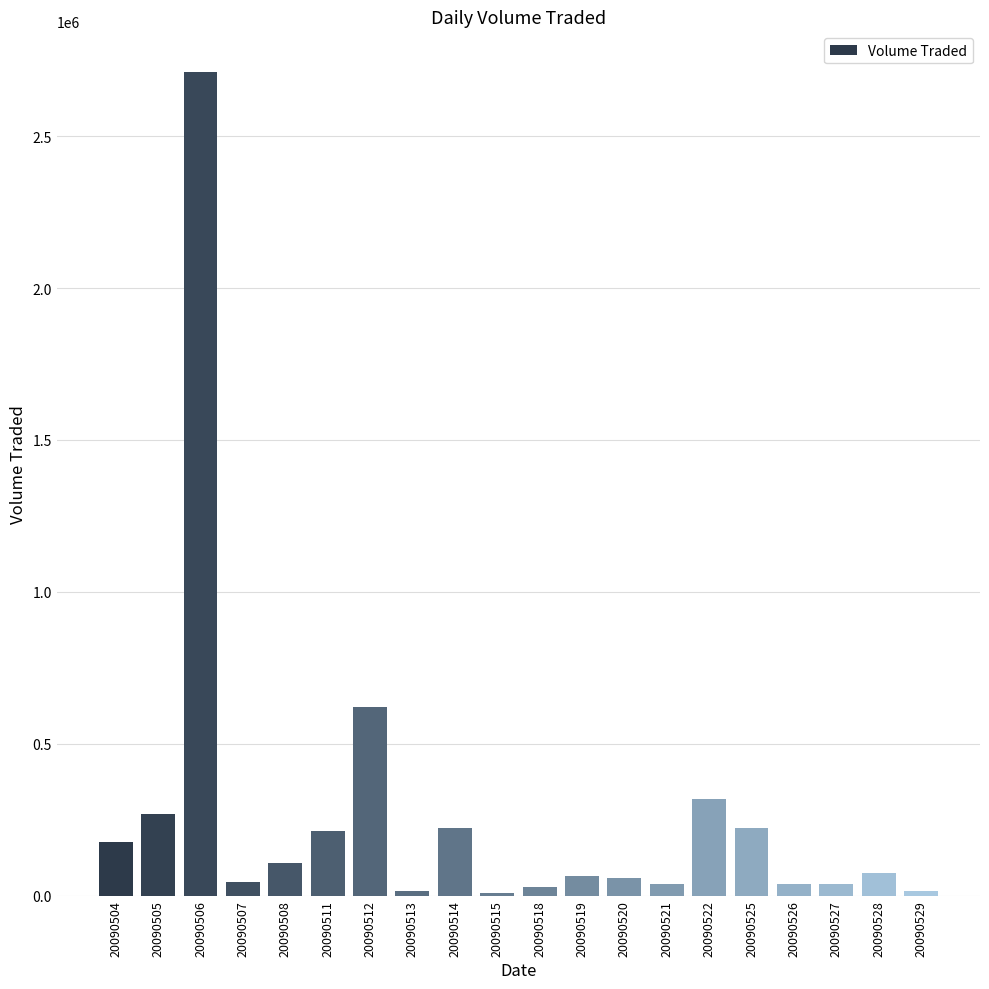

At which label is the value closest to 1358350?

20090512